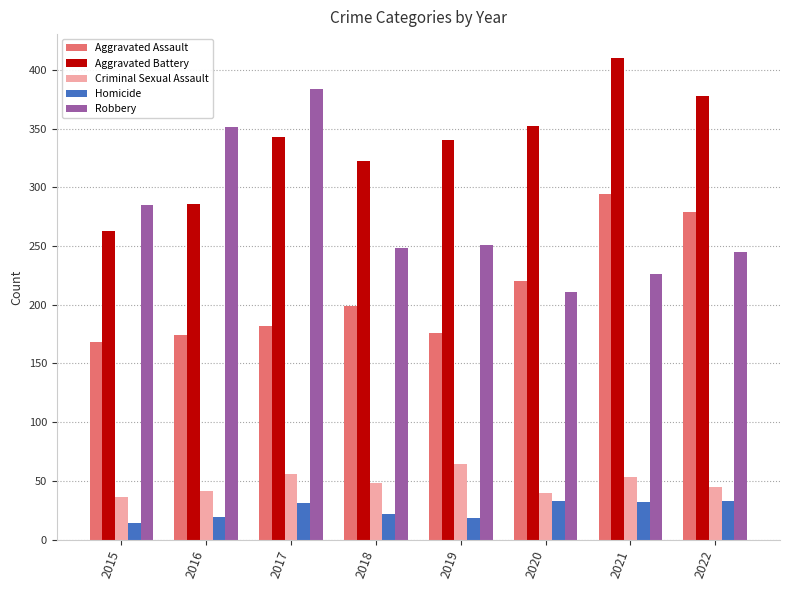

Rank the series at 2019 from lowest to highest value.

Homicide, Criminal Sexual Assault, Aggravated Assault, Robbery, Aggravated Battery